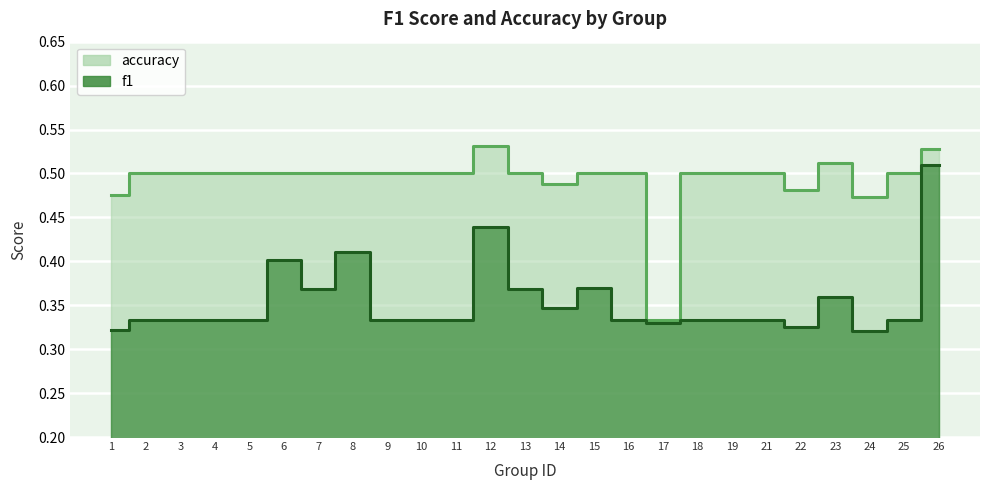

At which category does accuracy reach its first local valley?

14